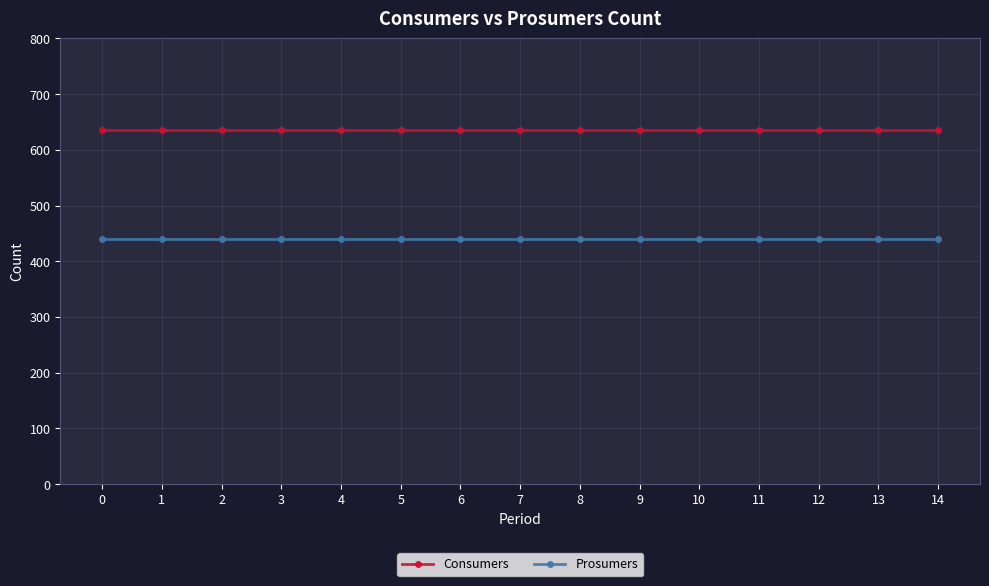

What is the difference between the highest and lowest values at 4?

195